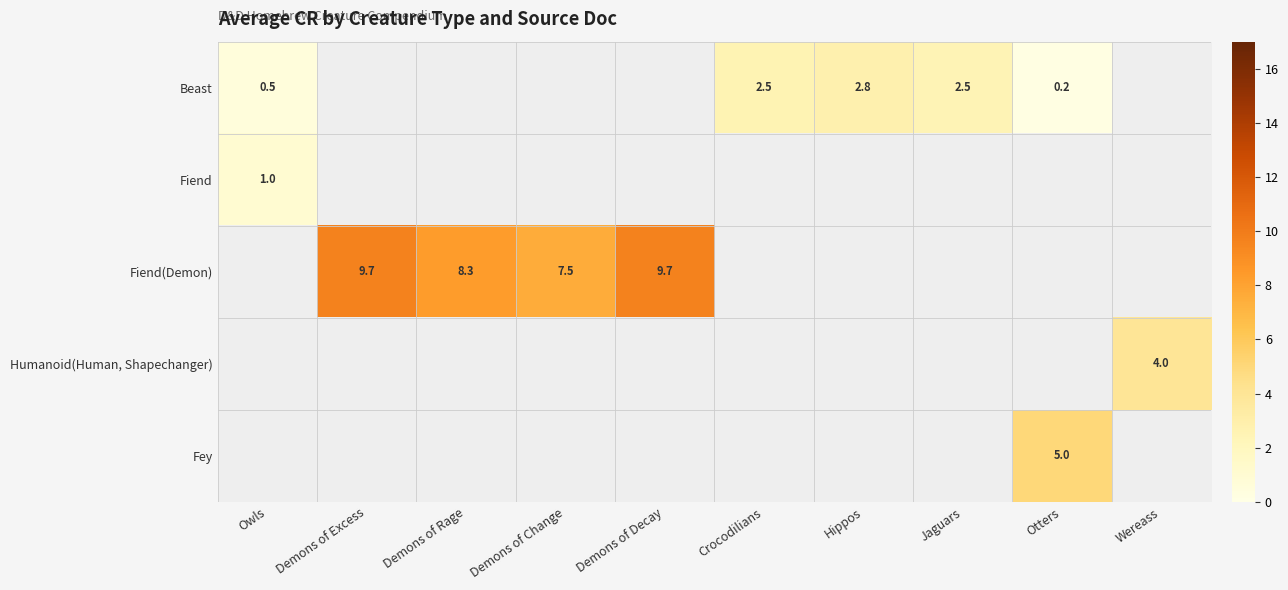

At how many categories does at least one series exceed 7?

4